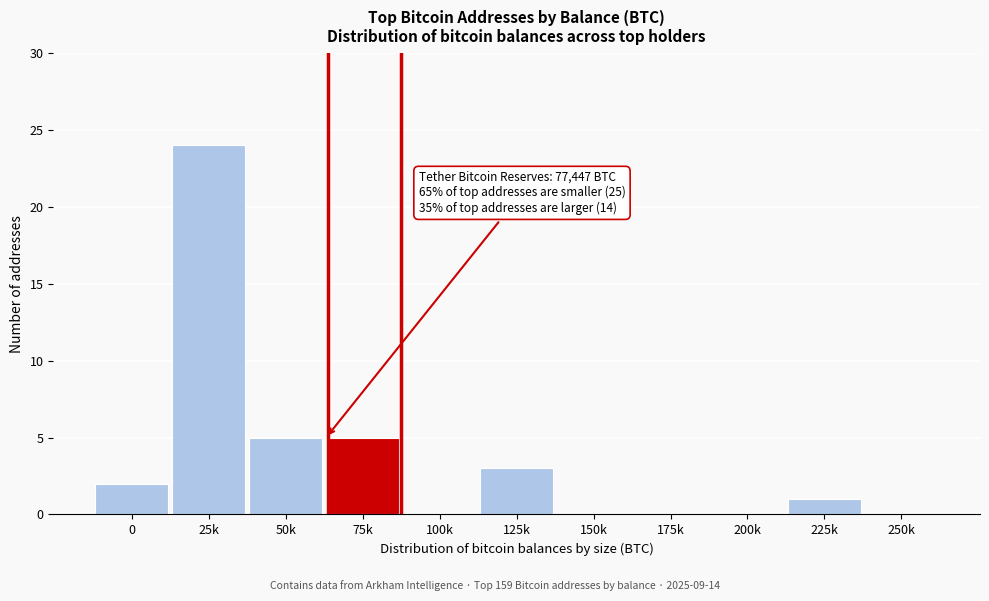

Reading left to right, extract all data points from this chart.

0=2	25k=24	50k=5	75k=5	100k=0	125k=3	150k=0	175k=0	200k=0	225k=1	250k=0